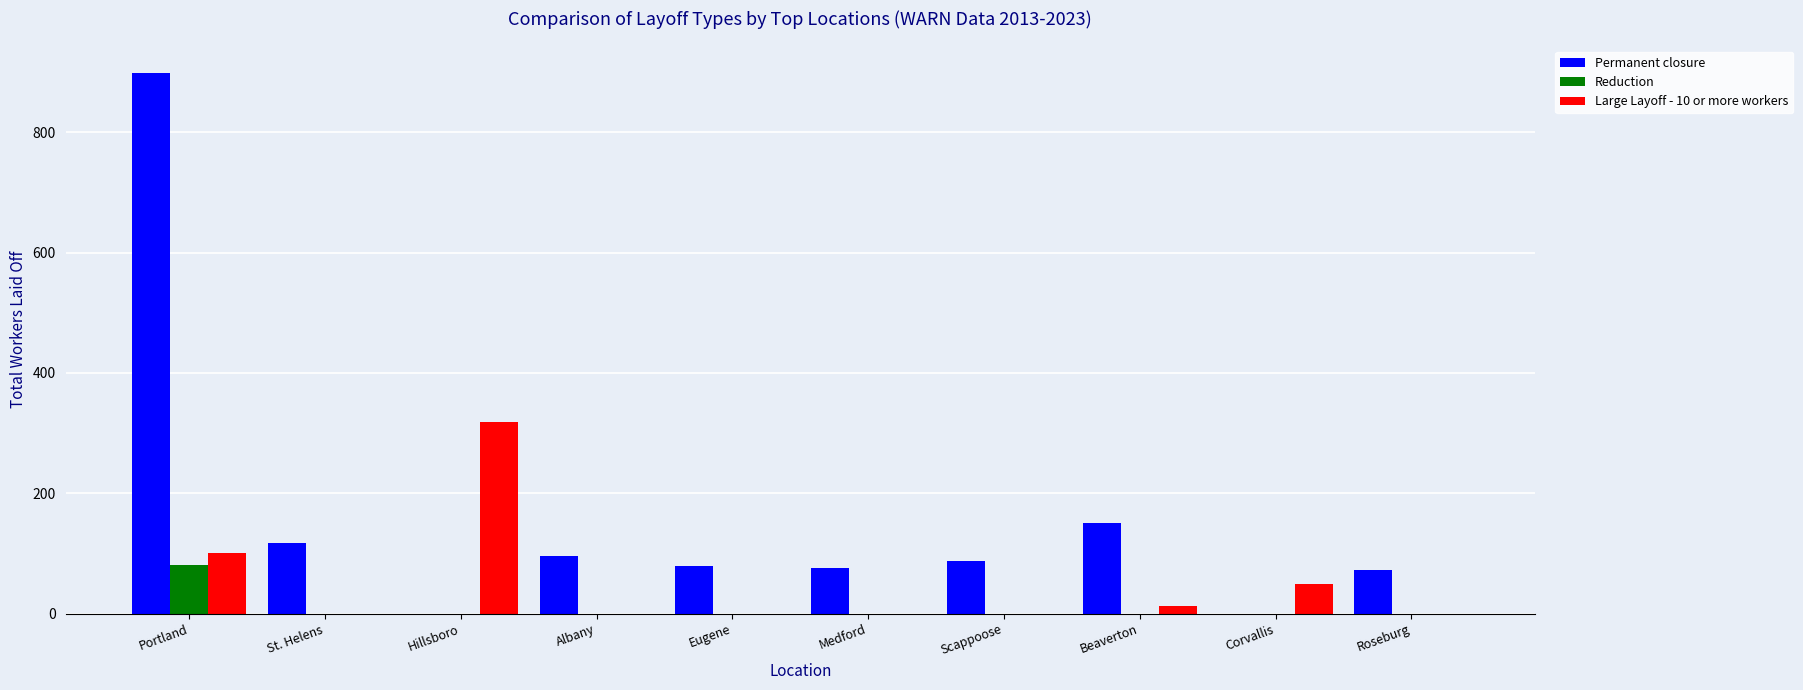

What is the sum of all Permanent closure values?

1576